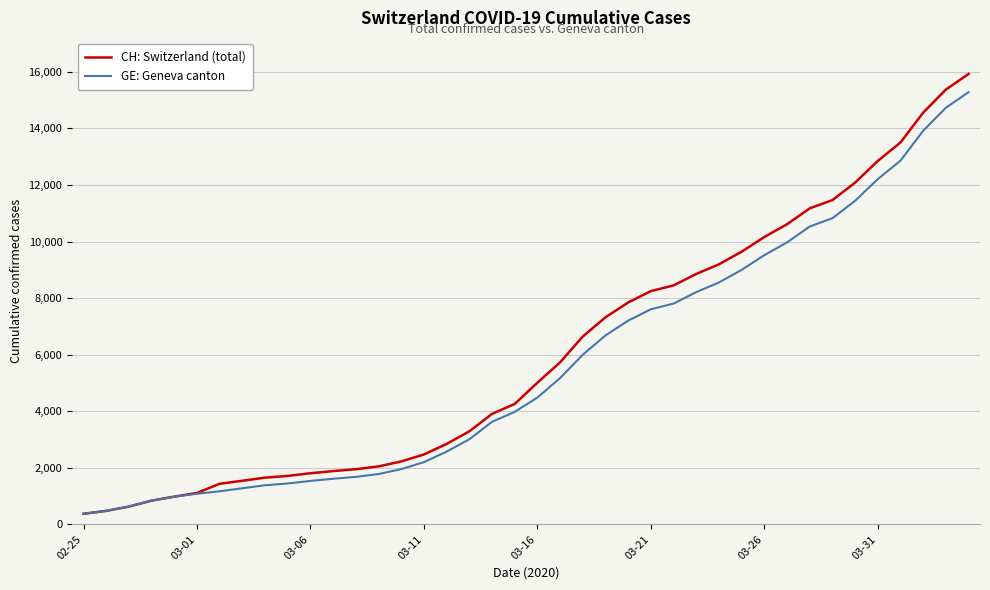

What is the minimum value shown in the chart?

375